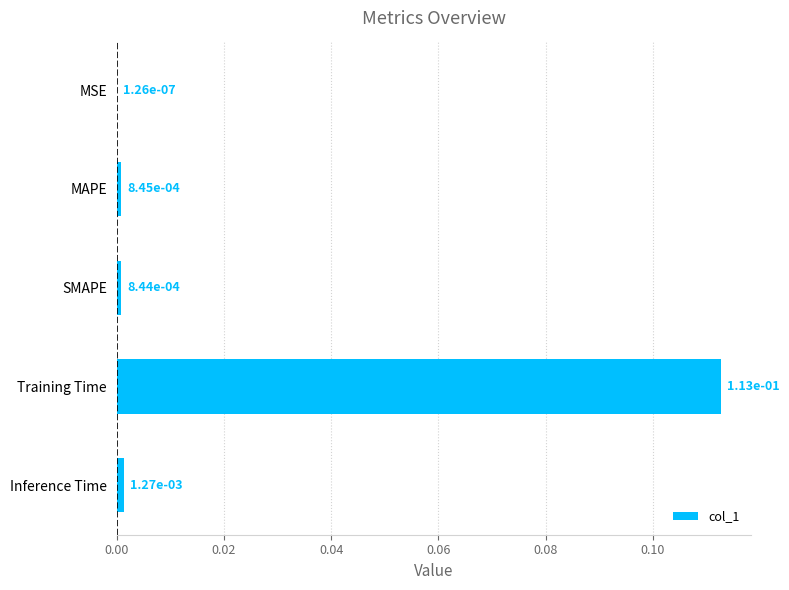

Is it true that the value at Training Time is 0.0?

False